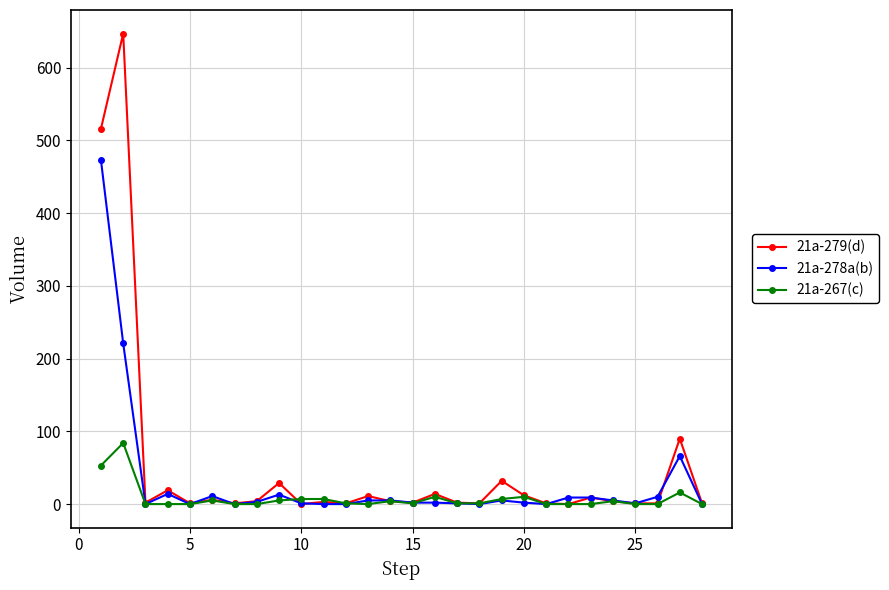

Which series has the widest spread of values?

21a-279(d)